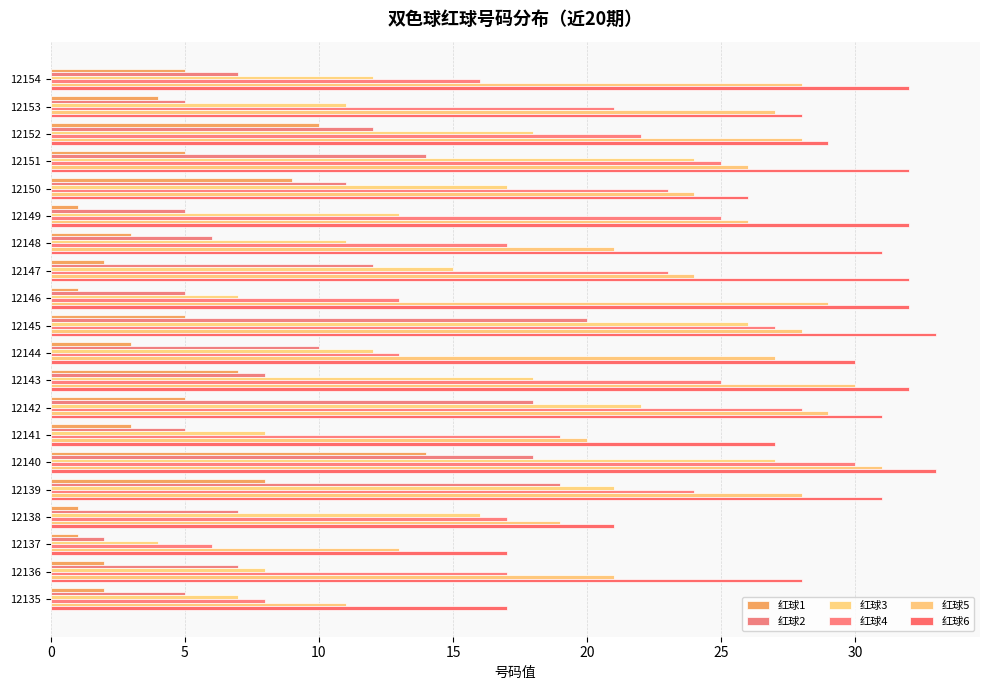

Which category has the lowest value in the 红球3 series?

12137